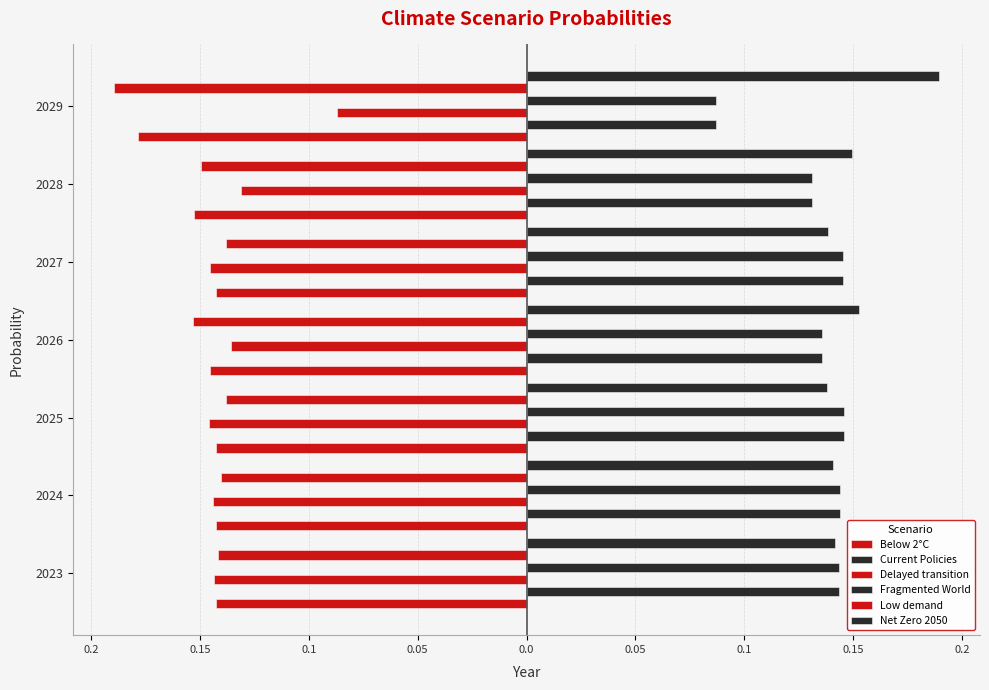

Reading left to right, what are all the values shown in this chart?

Below 2°C: -0.1	-0.1	-0.1	-0.1	-0.1	-0.2	-0.2
Current Policies: 0.1	0.1	0.1	0.1	0.1	0.1	0.1
Delayed transition: -0.1	-0.1	-0.1	-0.1	-0.1	-0.1	-0.1
Fragmented World: 0.1	0.1	0.1	0.1	0.1	0.1	0.1
Low demand: -0.1	-0.1	-0.1	-0.2	-0.1	-0.1	-0.2
Net Zero 2050: 0.1	0.1	0.1	0.2	0.1	0.1	0.2